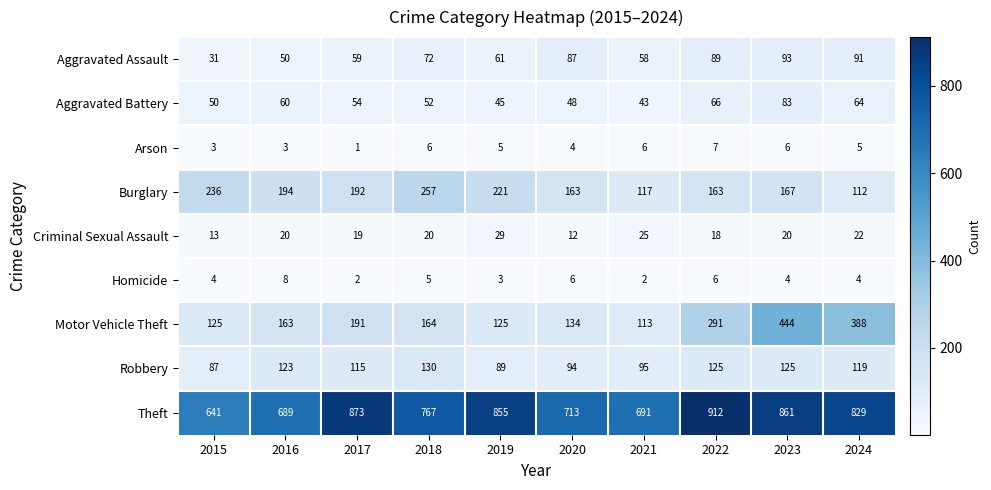

List the series in order of their peak value, highest first.

Theft, Motor Vehicle Theft, Burglary, Robbery, Aggravated Assault, Aggravated Battery, Criminal Sexual Assault, Homicide, Arson